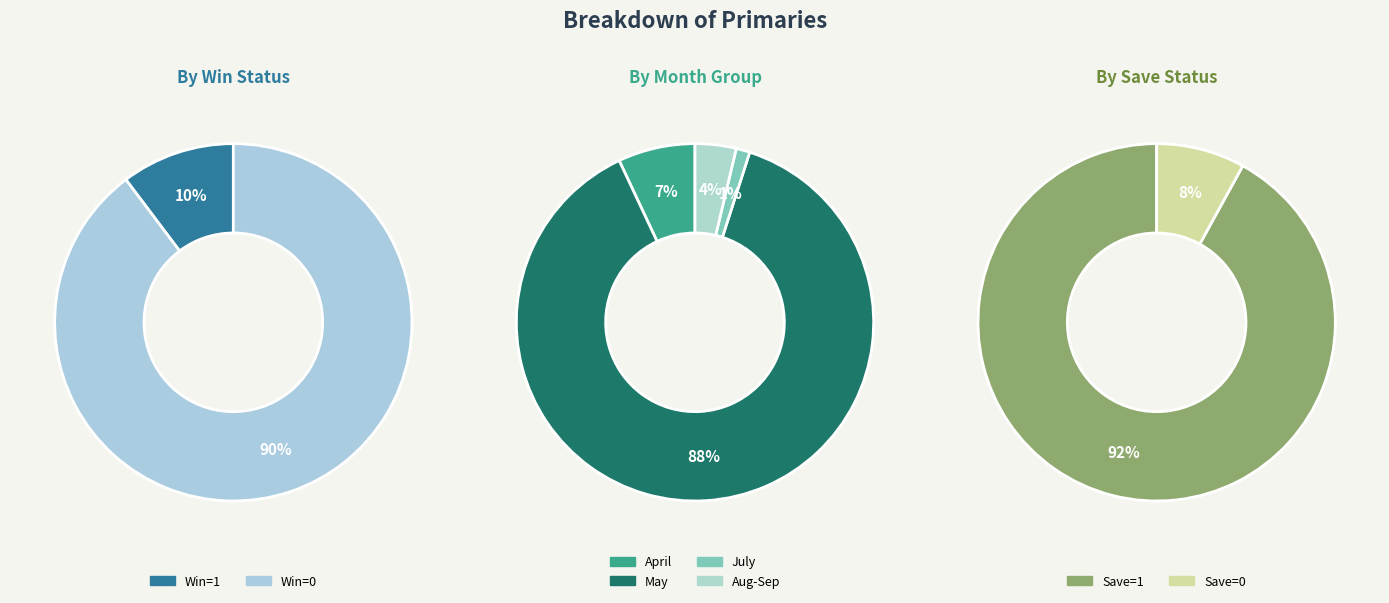

How many slices are in this pie chart?

8